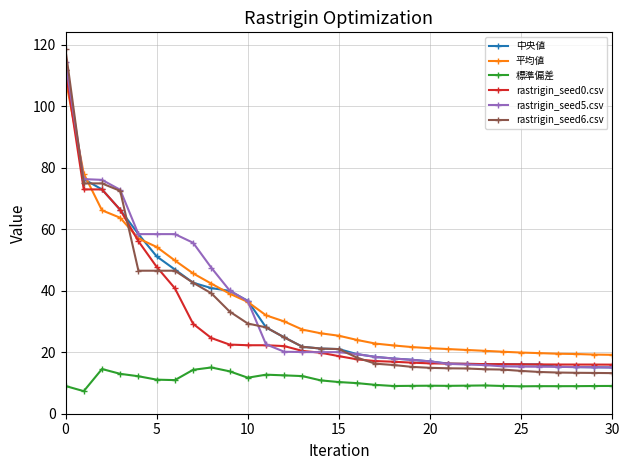

True or false: 標準偏差 and rastrigin_seed0.csv cross at least once.

False